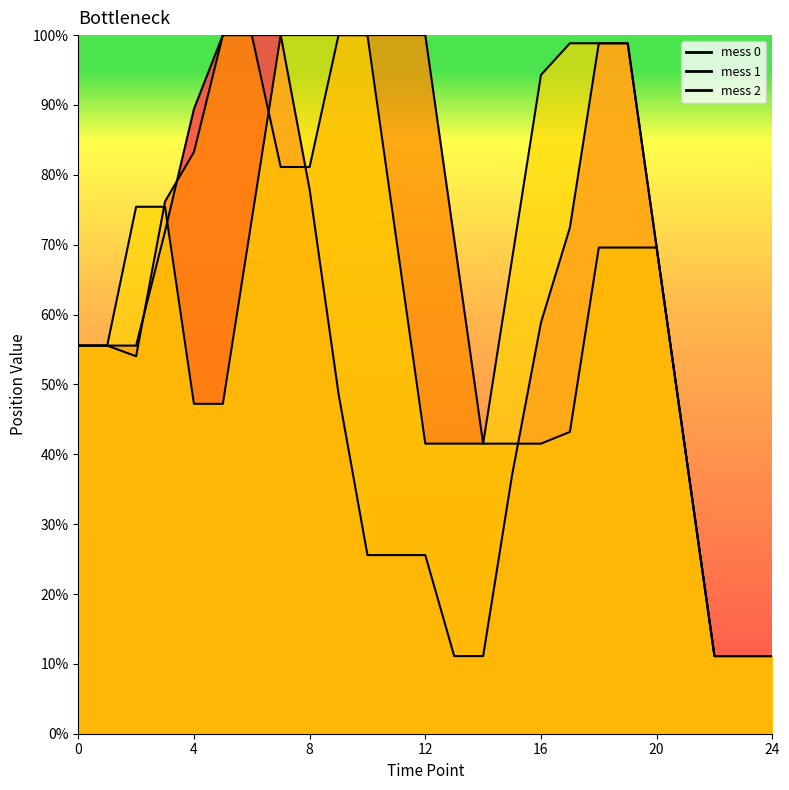

Which series has the largest total across all categories?

mess 2